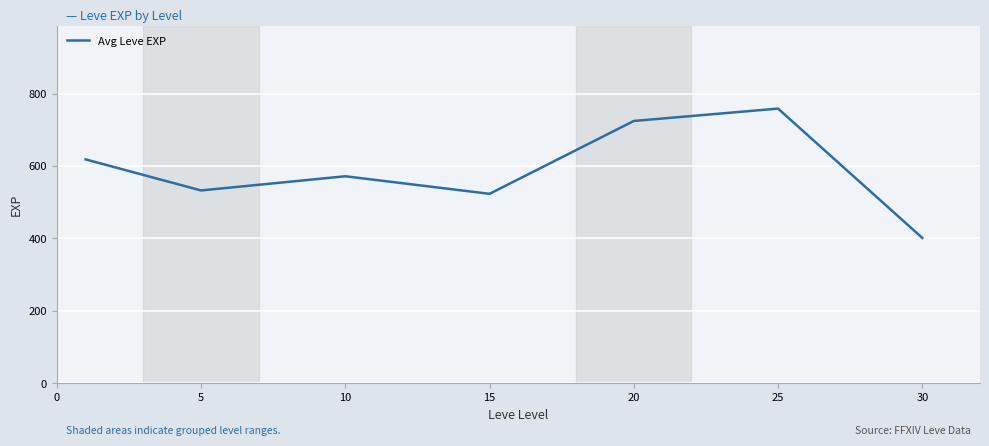

What is the greatest value displayed?

758.7